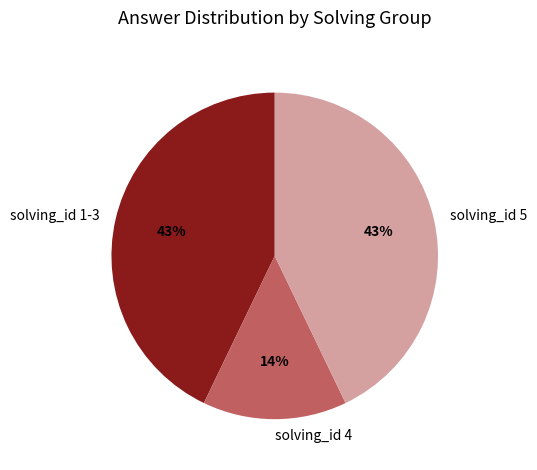

True or false: solving_id 5 accounts for 52% of the total.

False